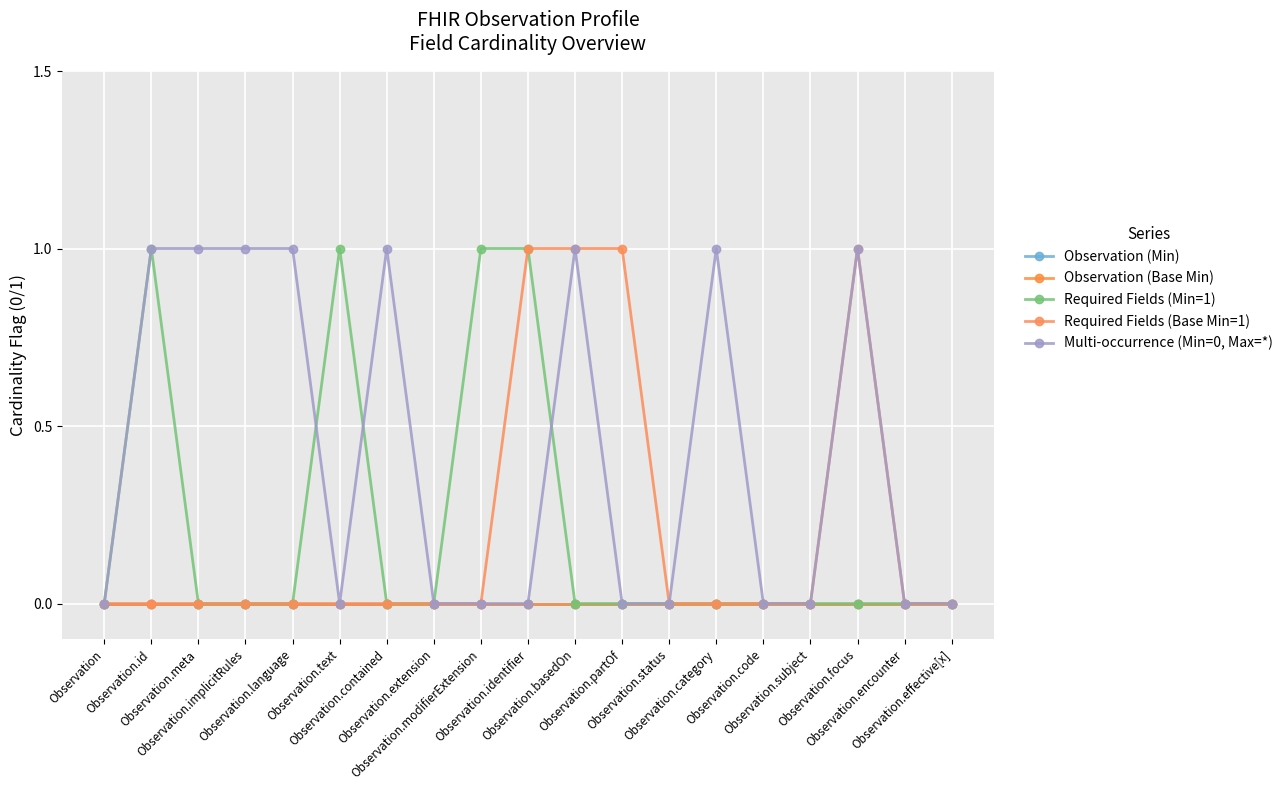

Reading right to left, transcribe all the data shown in this chart.

Observation (Min): 0	0	0	0	0	0	0	0	0	0	0	0	0	0	0	0	0	0	0
Observation (Base Min): 0	0	0	0	0	0	0	0	0	0	0	0	0	0	0	0	0	0	0
Required Fields (Min=1): 0	0	0	0	0	0	0	0	0	1	1	0	0	1	0	0	0	1	0
Required Fields (Base Min=1): 0	0	1	0	0	0	0	1	1	1	0	0	0	0	0	0	0	0	0
Multi-occurrence (Min=0, Max=*): 0	0	1	0	0	1	0	0	1	0	0	0	1	0	1	1	1	1	0